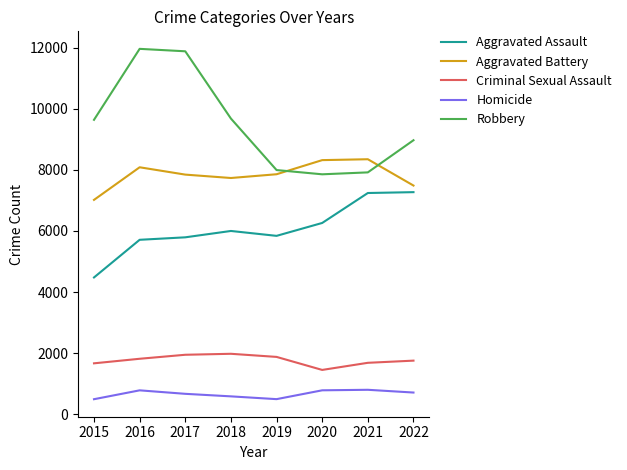

Which series has the widest spread of values?

Robbery